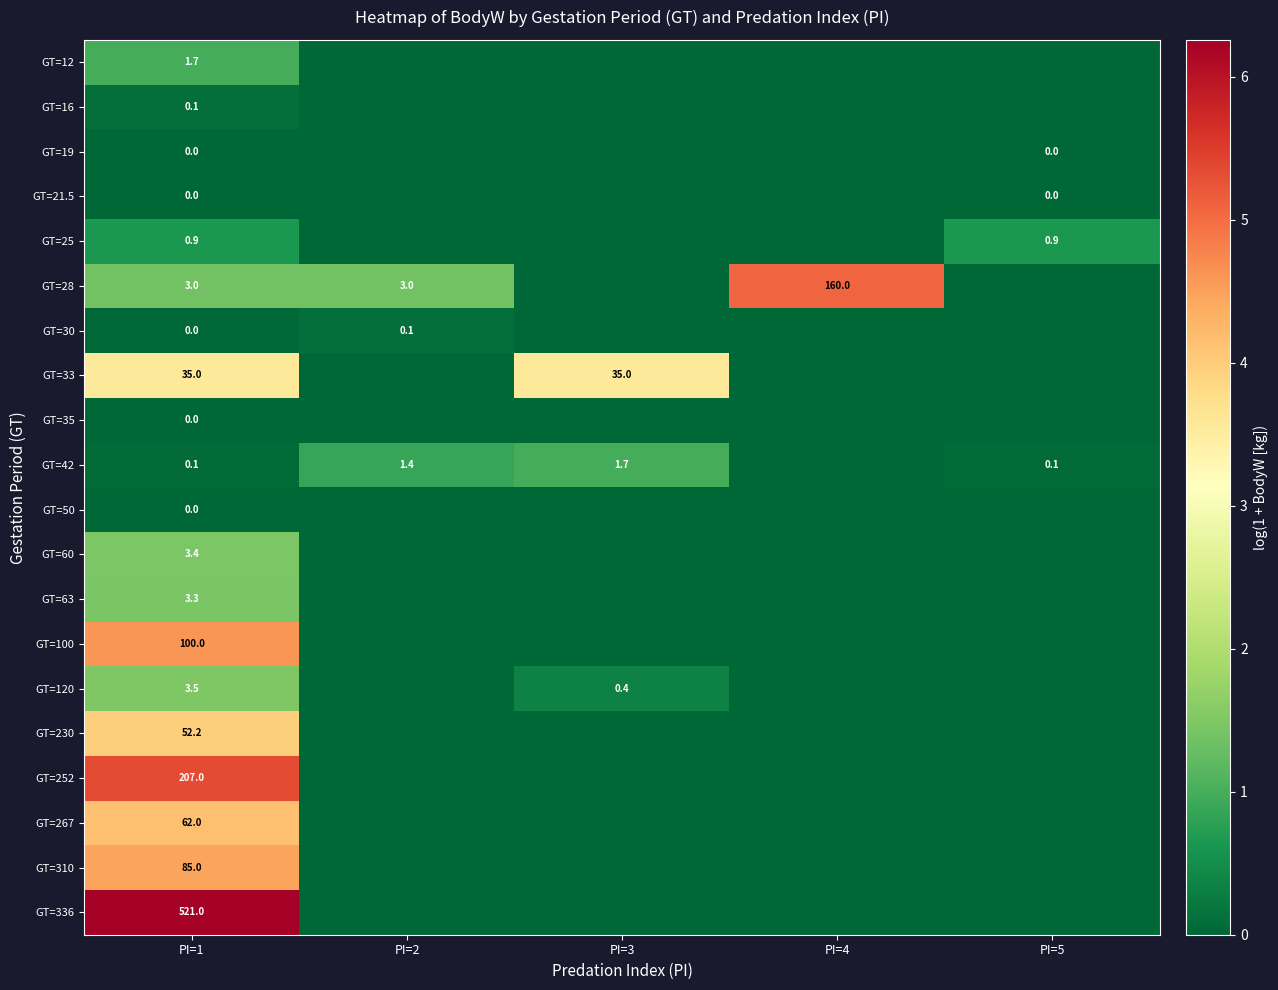

What is the spread (max minus min) of values at PI=1?

521.0